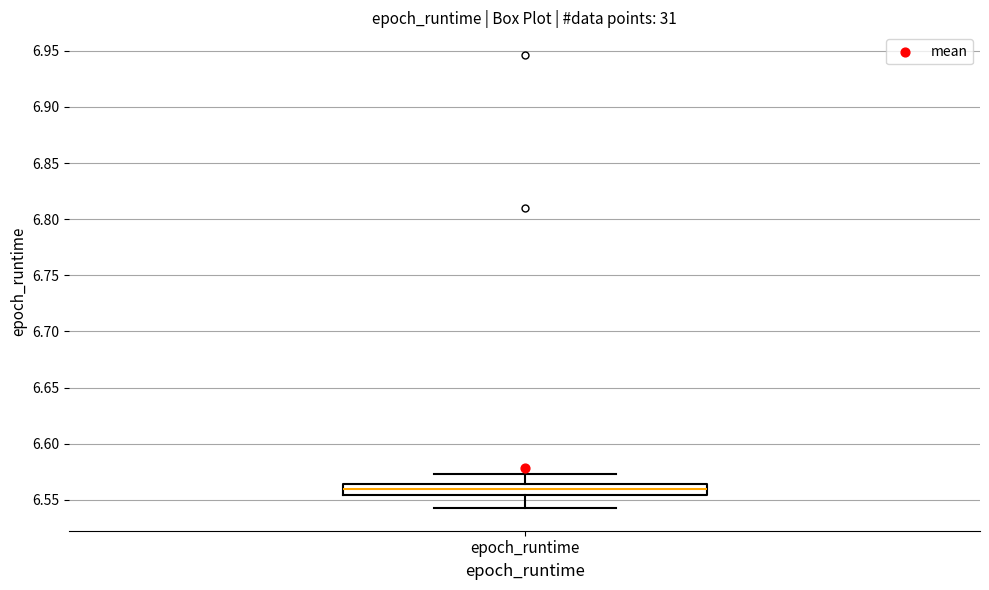

Where does the upper whisker of the box for epoch_runtime end on the y-axis? The values are not printed on the chart, so give them approximately, as read against the axis.

6.575